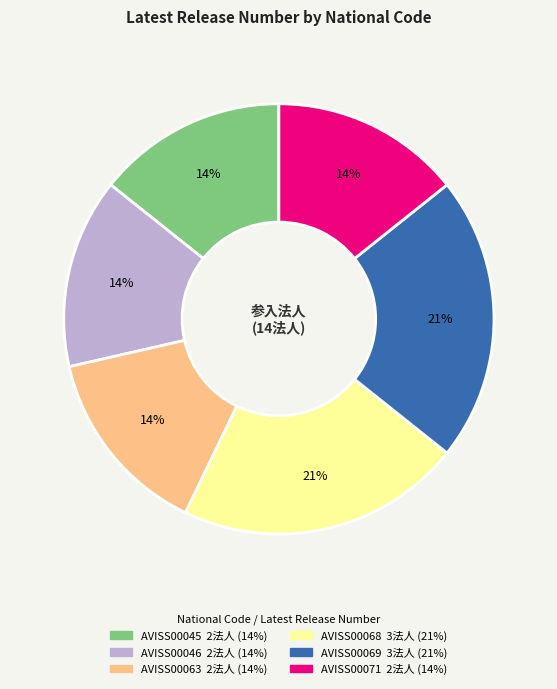

How many segments does this pie chart have?

6